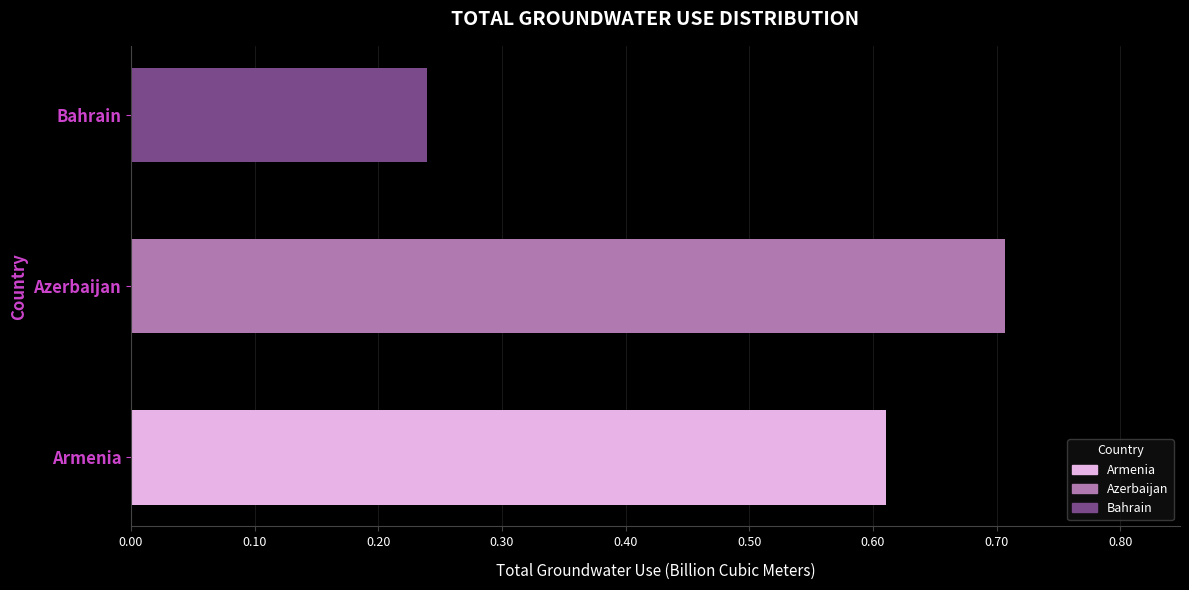

Which category has the highest value across all series?

Azerbaijan